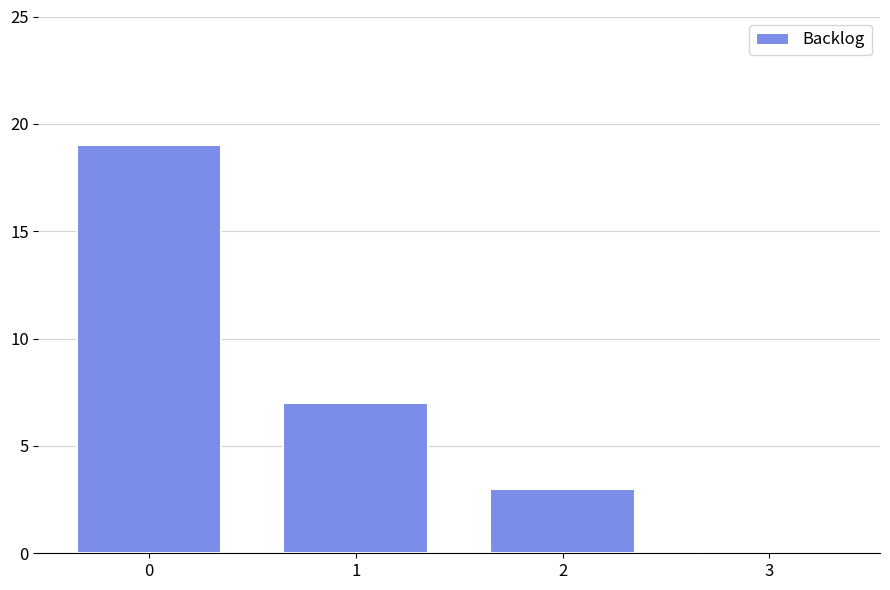

What is the difference between the values at 2 and 3?

3